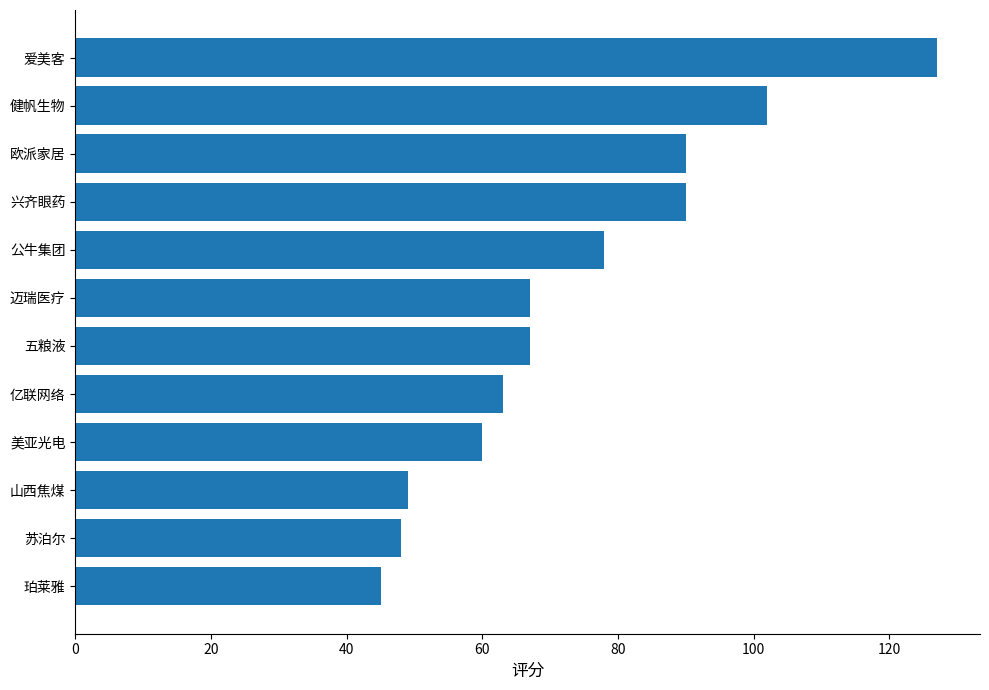

What value does the data have at 欧派家居?

90